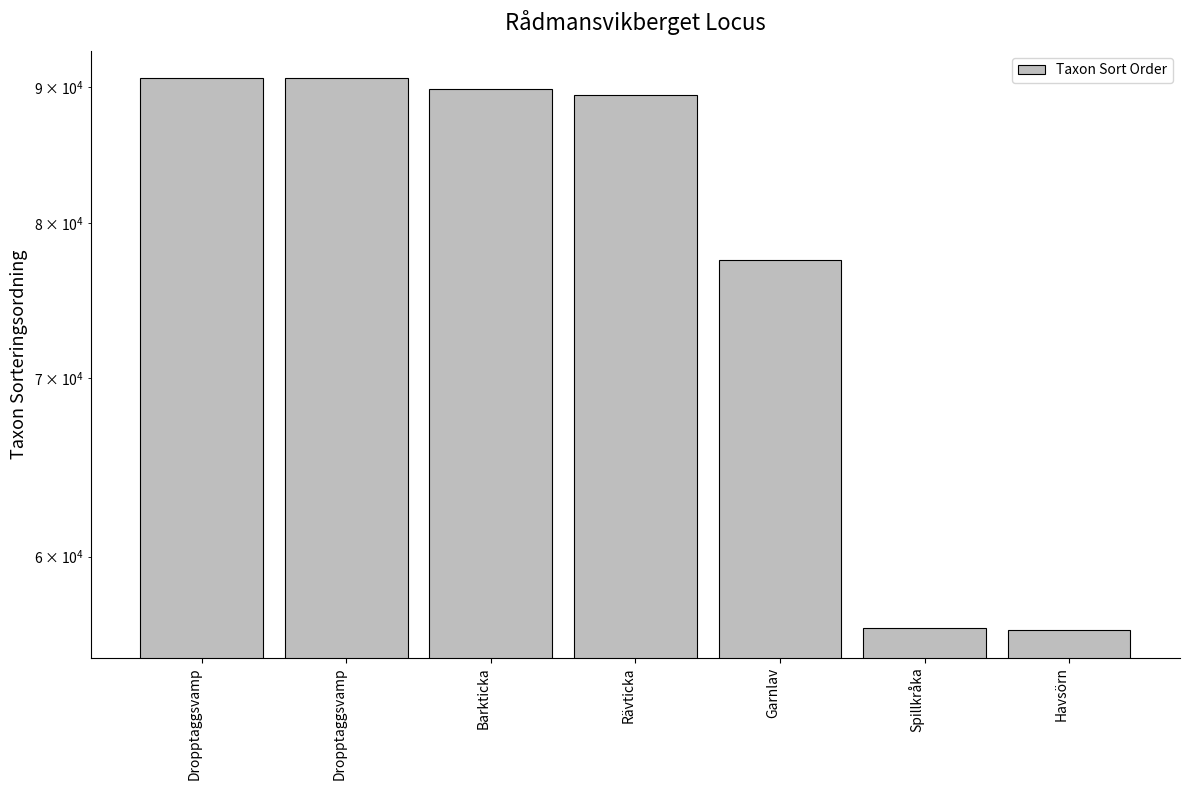

Where does the data first go above 89376?

Dropptaggsvamp